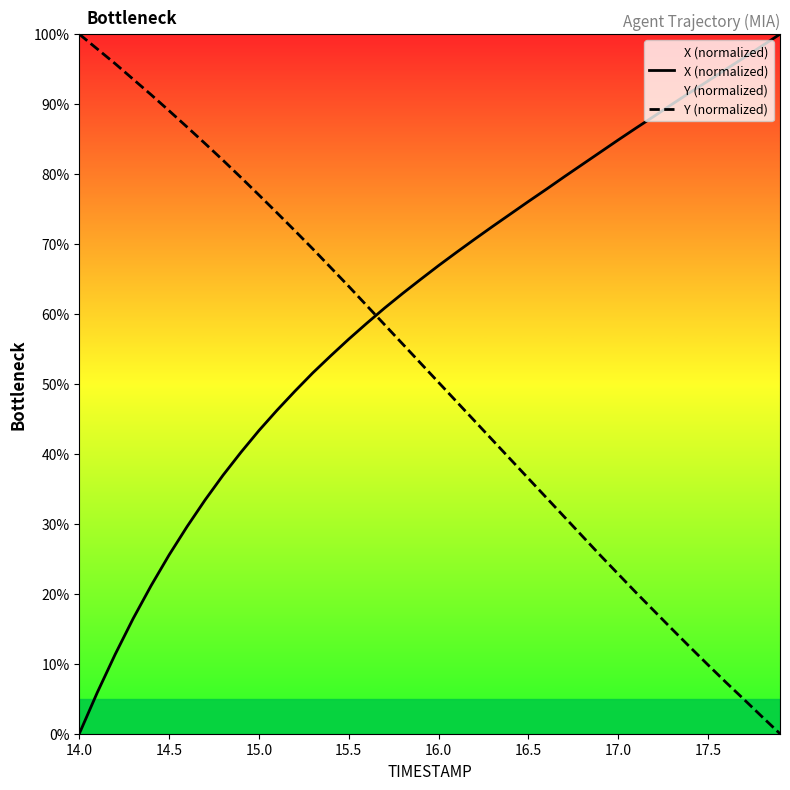

At 15.0, list the series in order from smallest to largest.

X (normalized), Y (normalized)